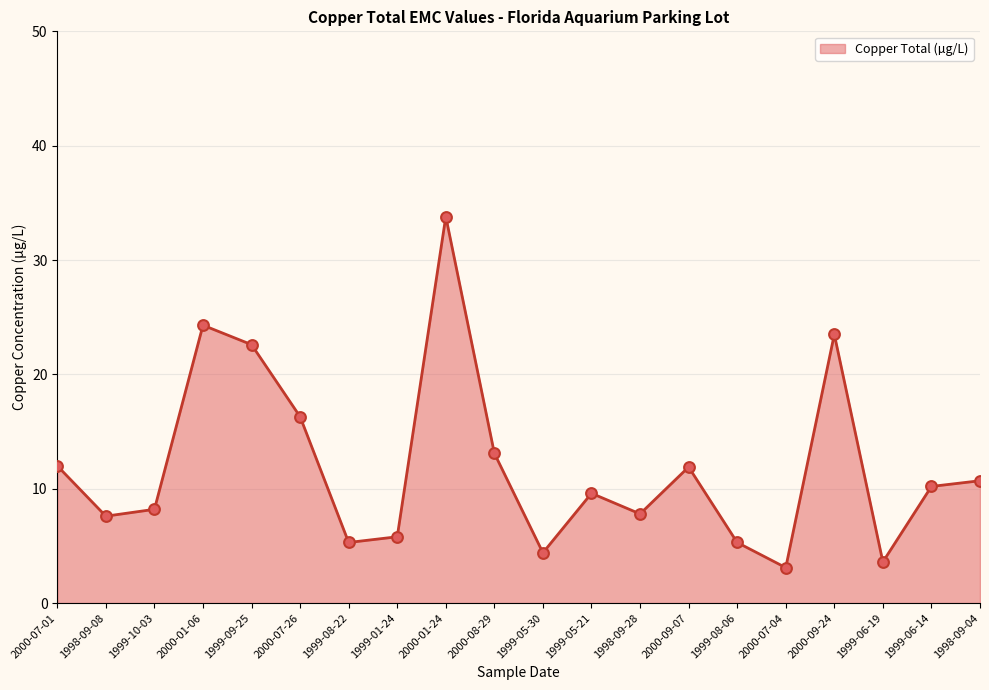

What is the change in value from 2000-07-01 to 1999-01-24?

-6.2